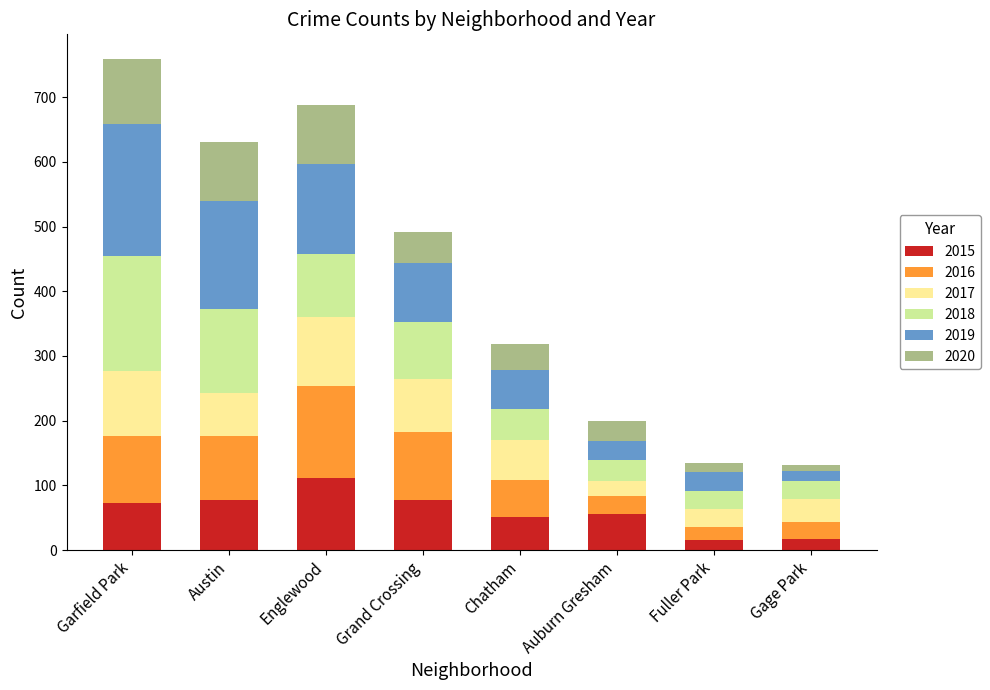

True or false: 2015 has a value of 51 at Chatham.

True